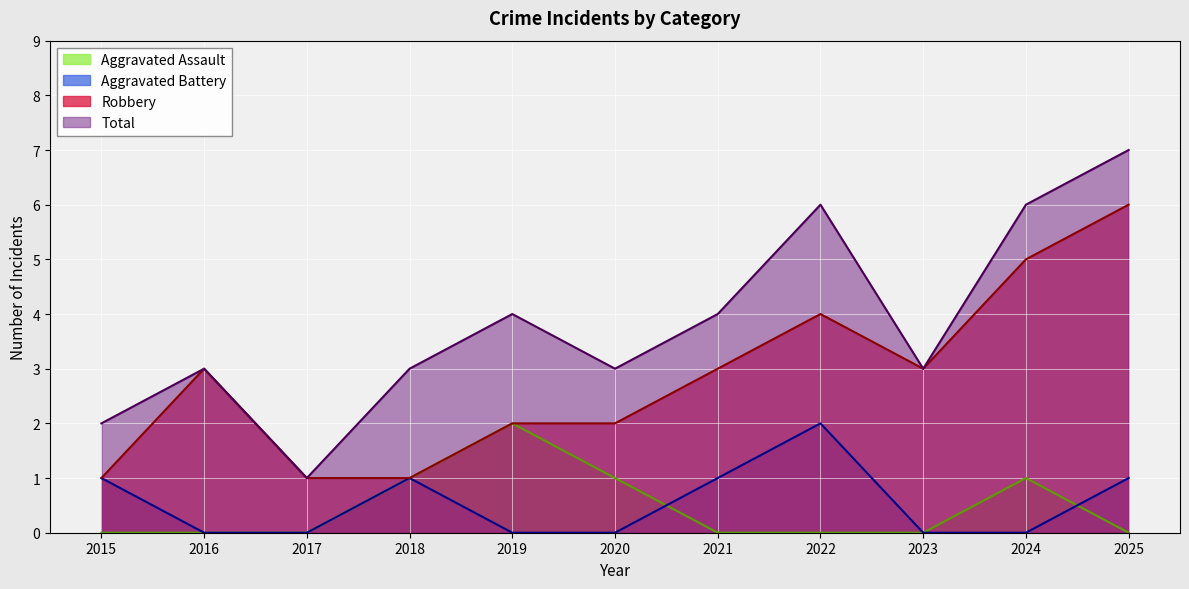

How many categories are shown in the chart?

11